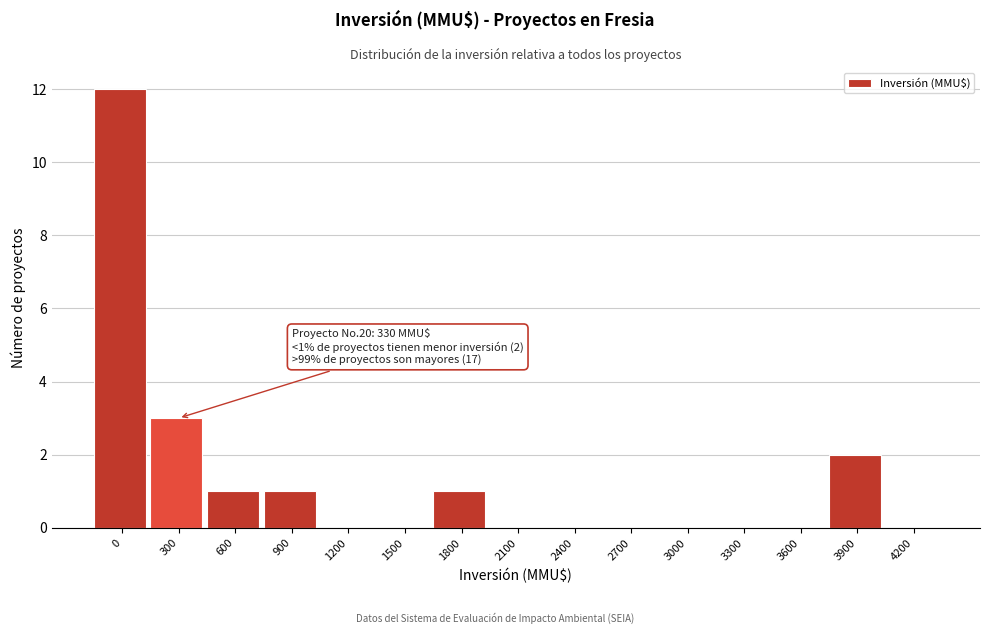

Reading right to left, extract all data points from this chart.

4200=0	3900=2	3600=0	3300=0	3000=0	2700=0	2400=0	2100=0	1800=1	1500=0	1200=0	900=1	600=1	300=3	0=12